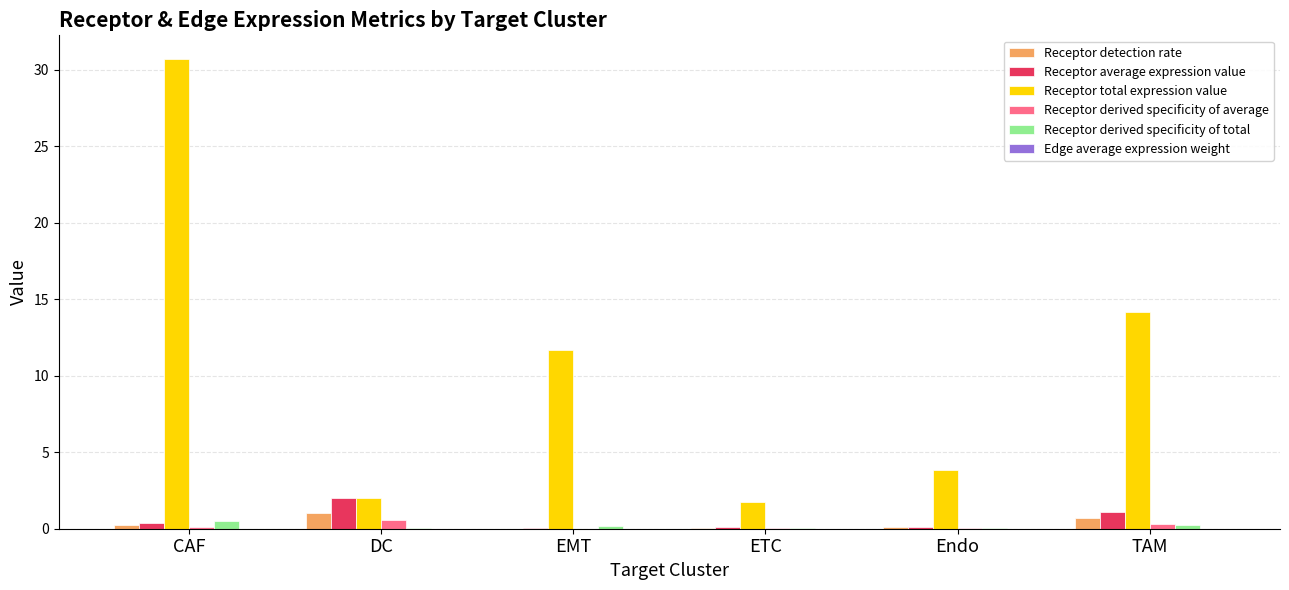

Which series has the largest total across all categories?

Receptor total expression value